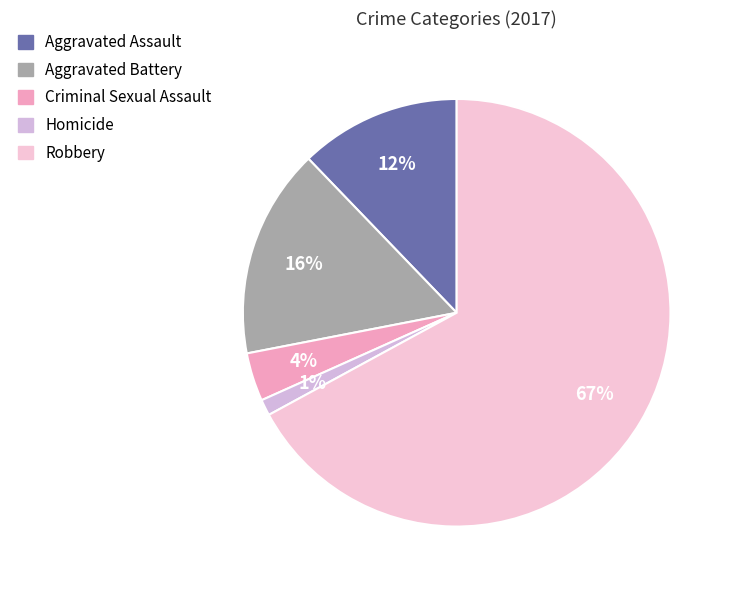

Count the number of slices in the pie.

5